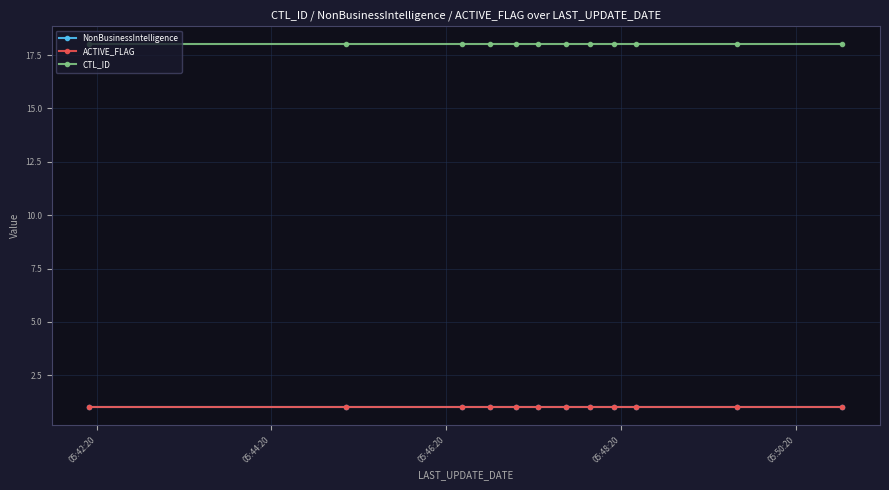

Does the chart have visible grid lines?

Yes